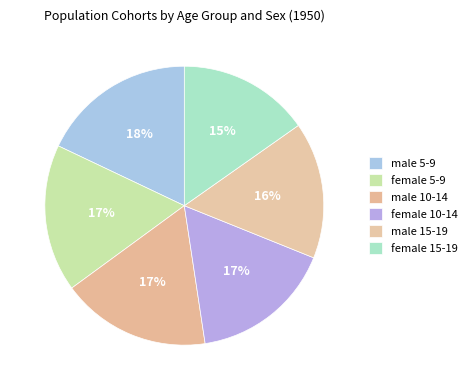

Approximately how many times larger is the value at male 15-19 compared to male 5-9?

0.9